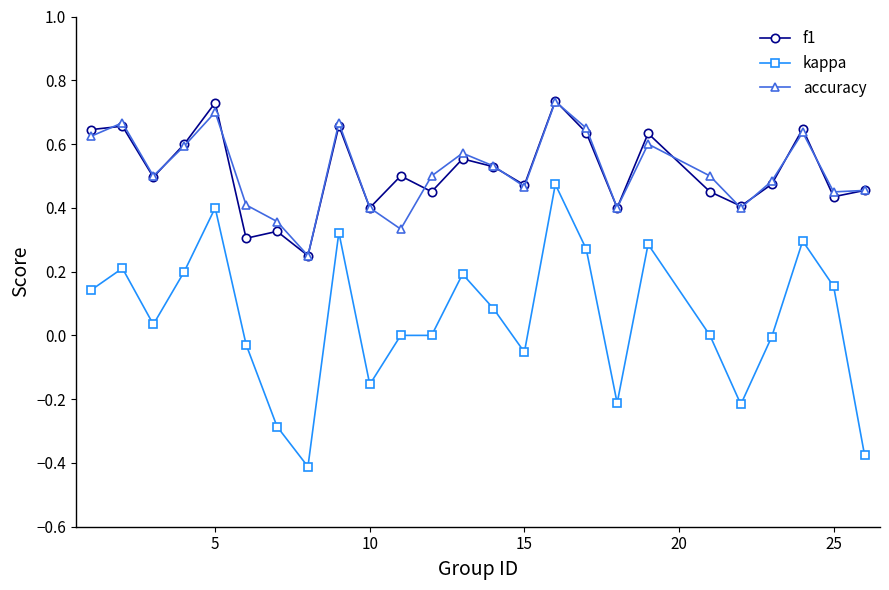

Which series has the widest spread of values?

kappa